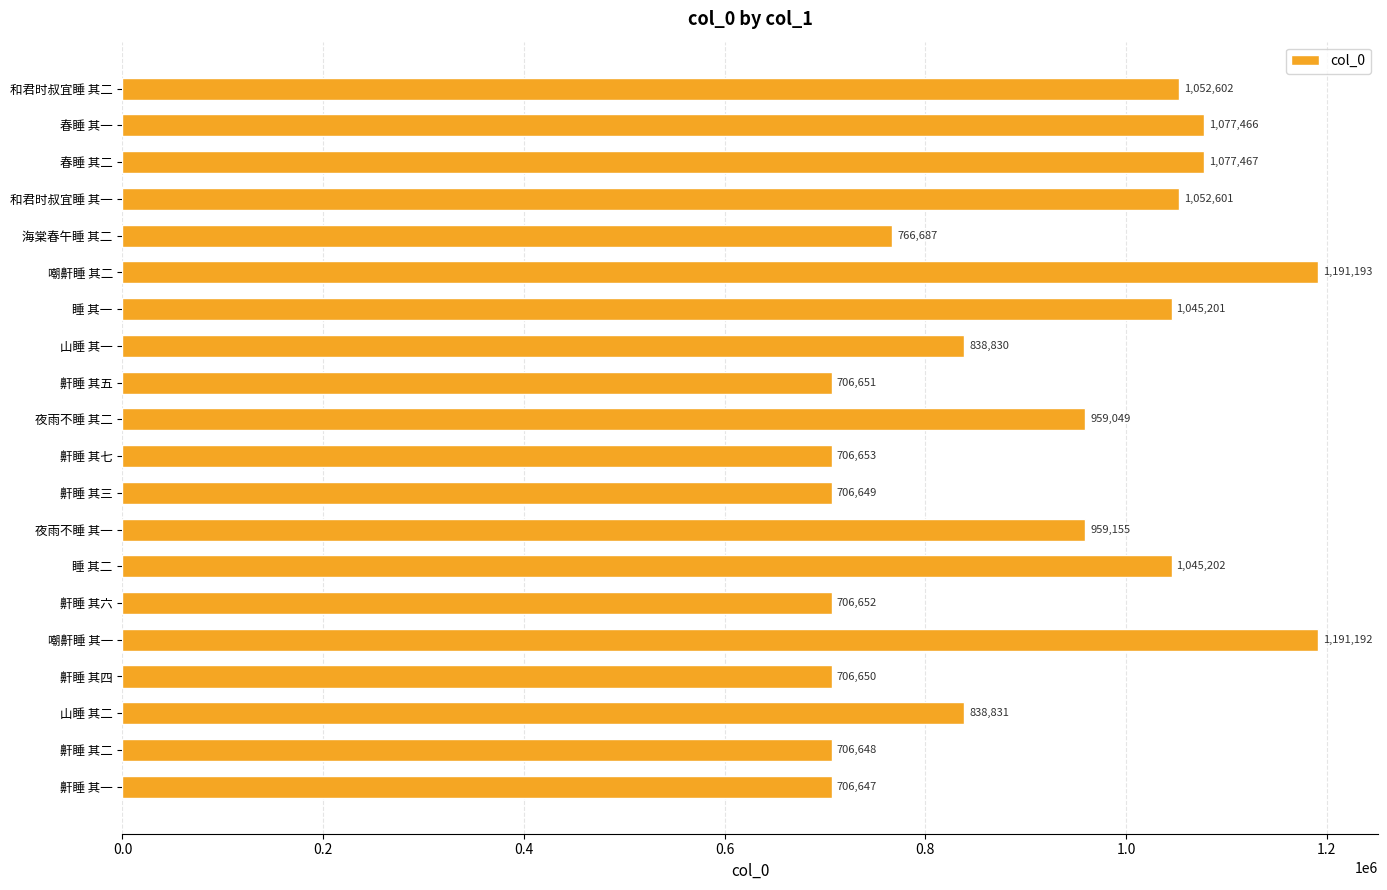

What is the smallest value displayed?

706647